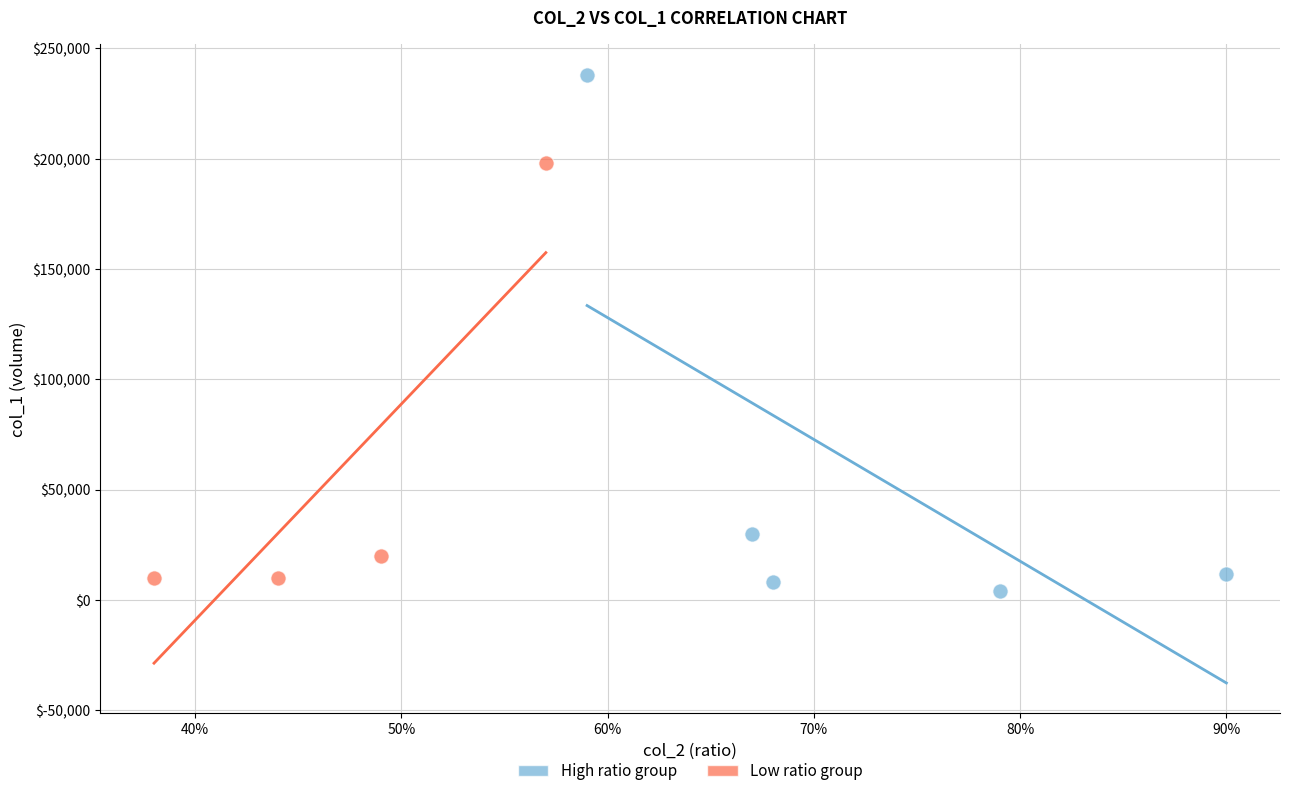

Which series has the widest spread of Y values?

High ratio group